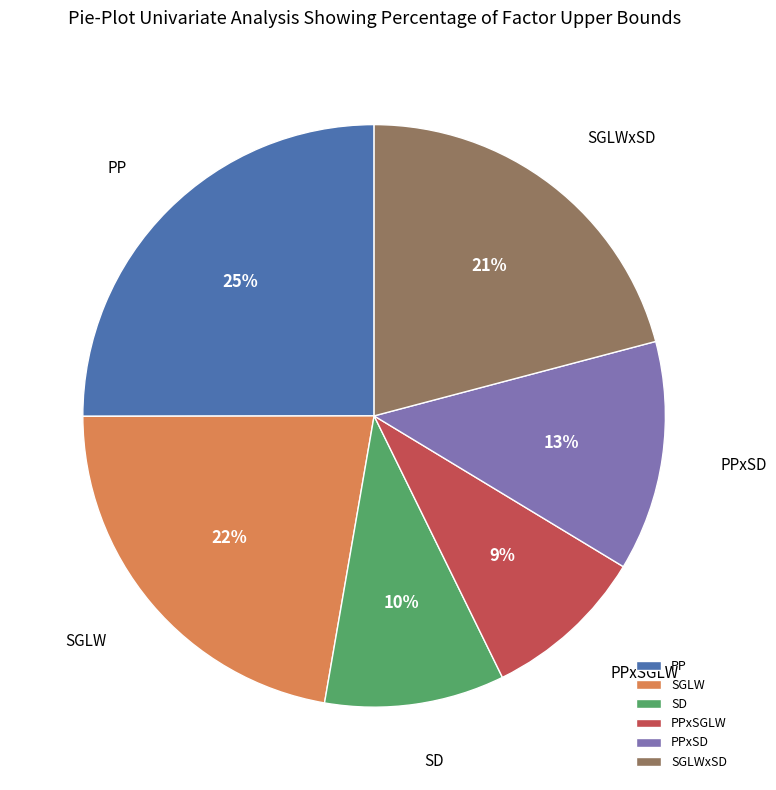

Which slice is the smallest?

PPxSGLW